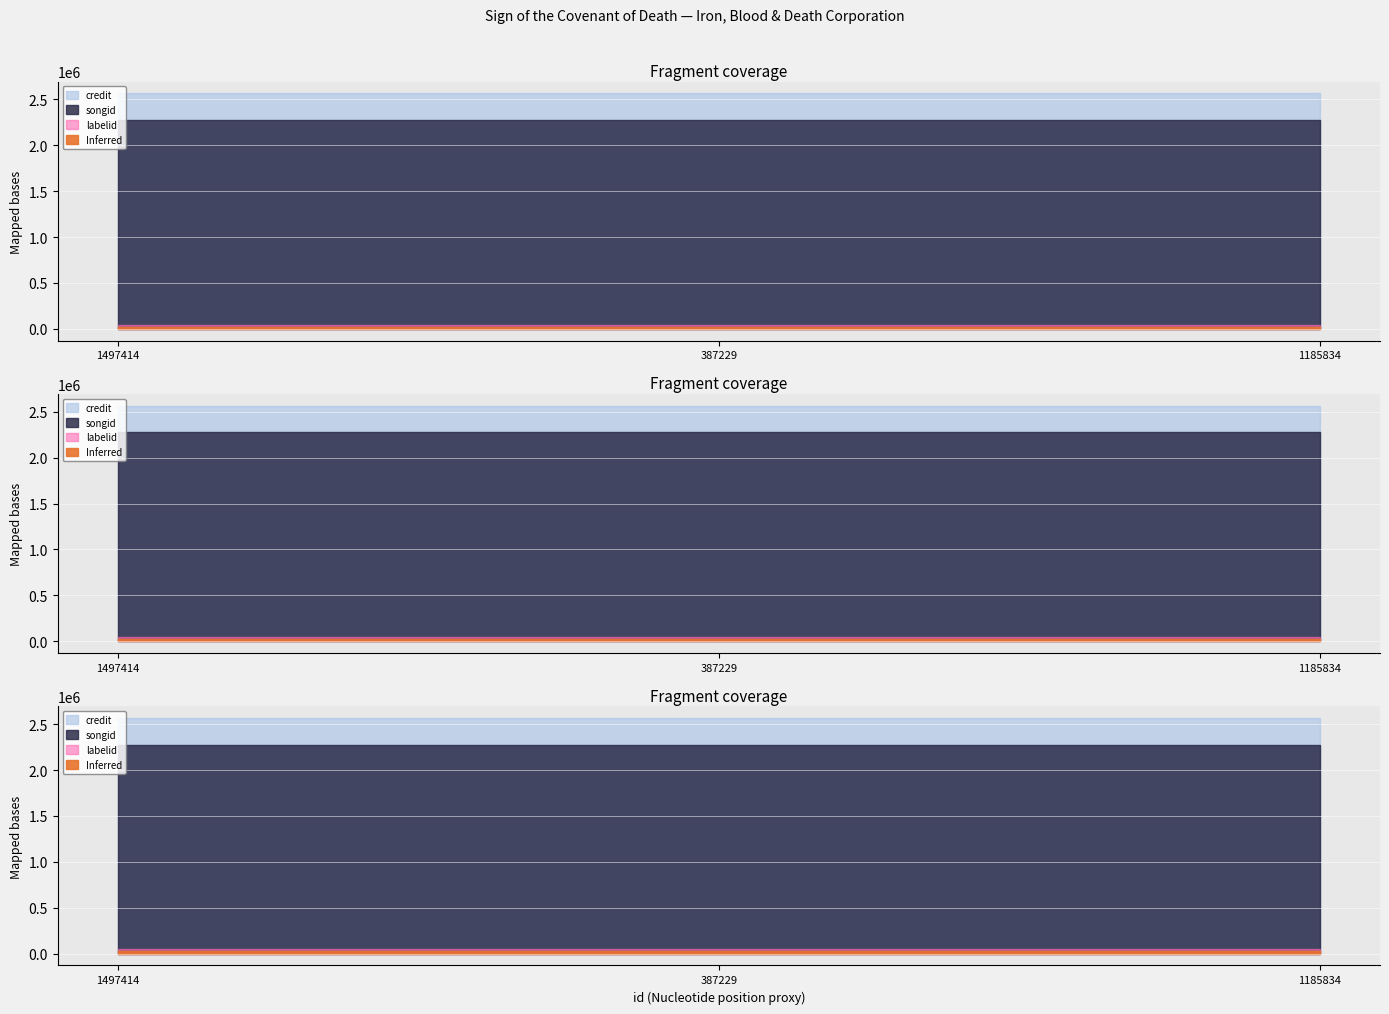

What is the sum of the labelid values at 1185834 and 387229?

91990